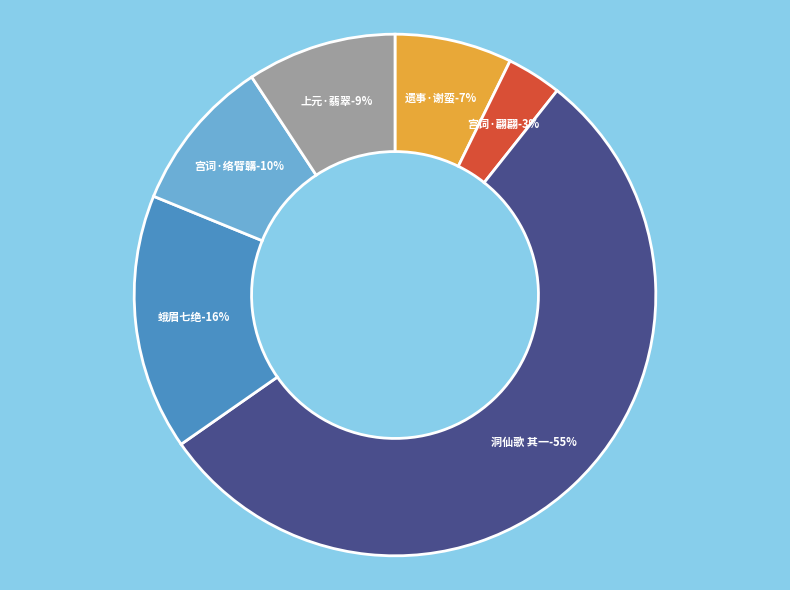

To the nearest percent, what is the combined percentage of 宫词·舞袖翩翩别样裁 and 宫词·舞袖何年络臂韝?

13%